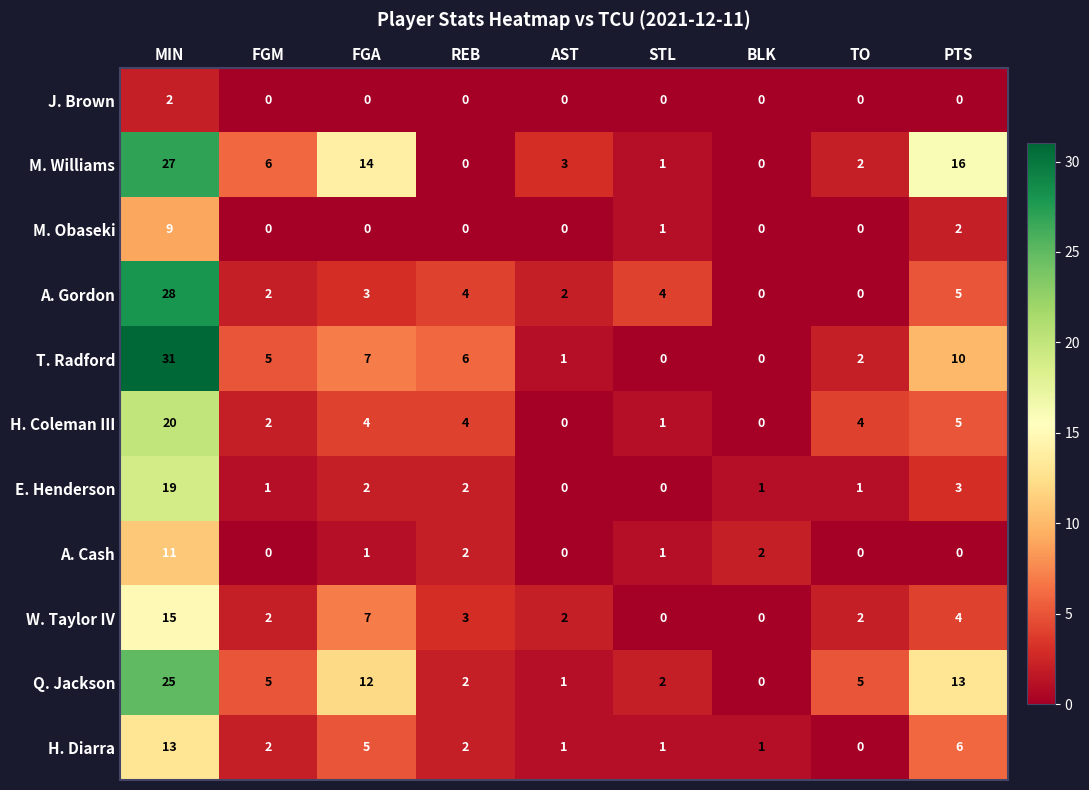

At which category does the chart reach its peak across all series?

MIN